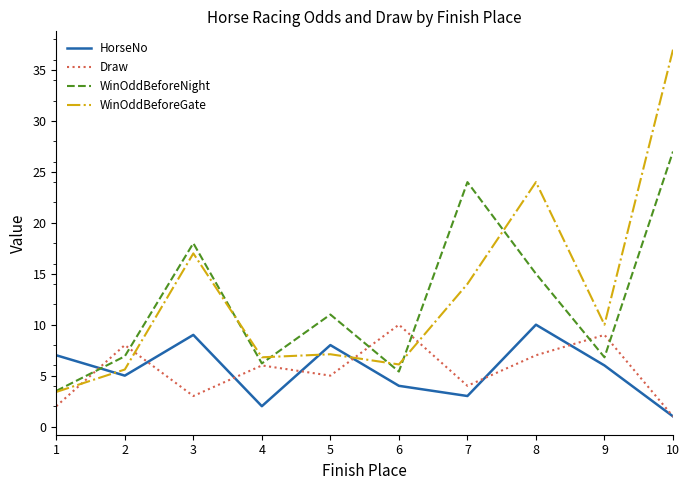

In Draw, how many points are lower than both neighbors (excluding endpoints)?

3